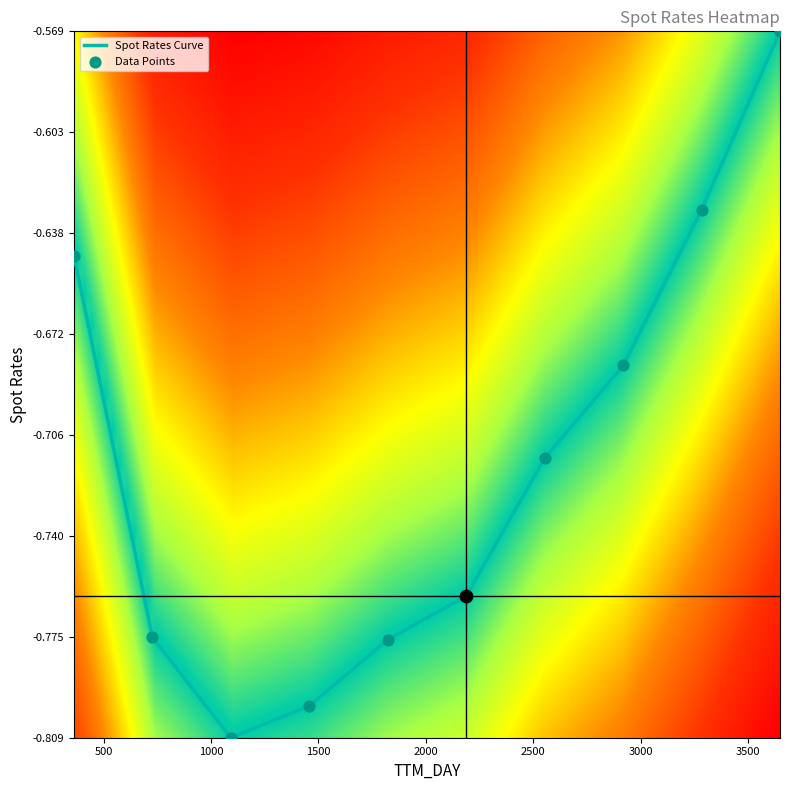

What is the smallest value displayed?

-0.8